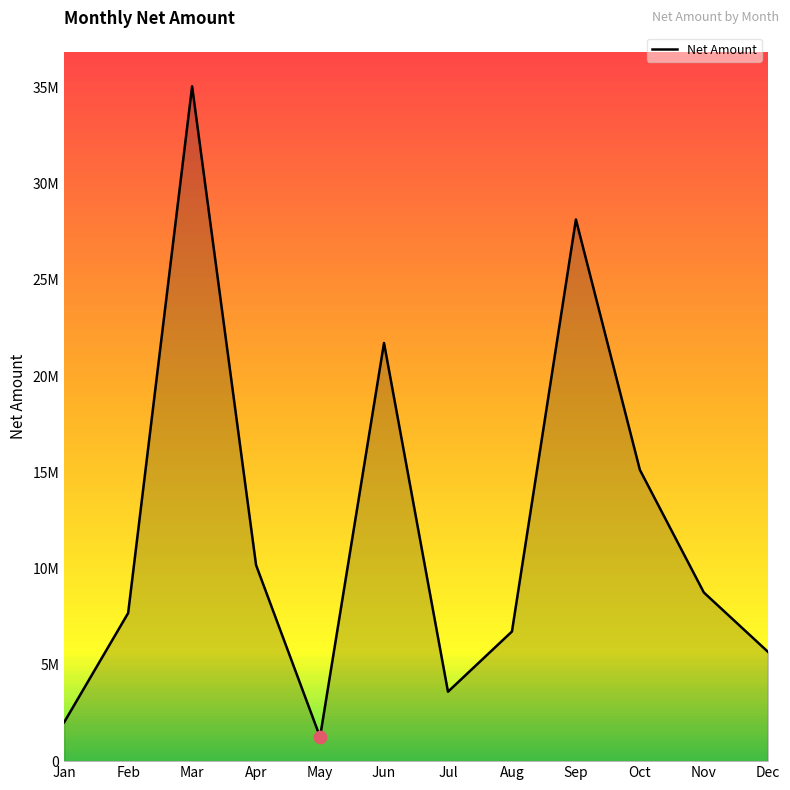

Which has a higher value, Jul or Apr?

Apr